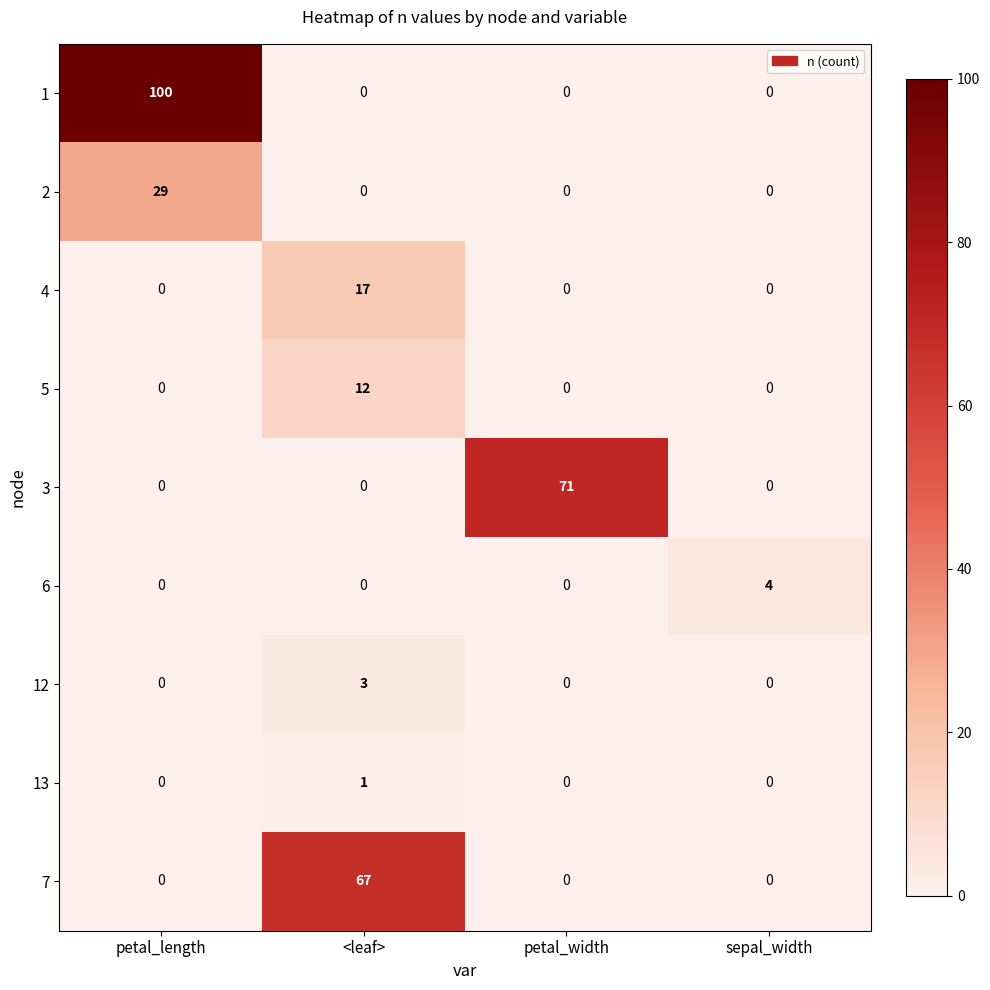

List the series in order of their peak value, highest first.

1, 3, 7, 2, 4, 5, 6, 12, 13